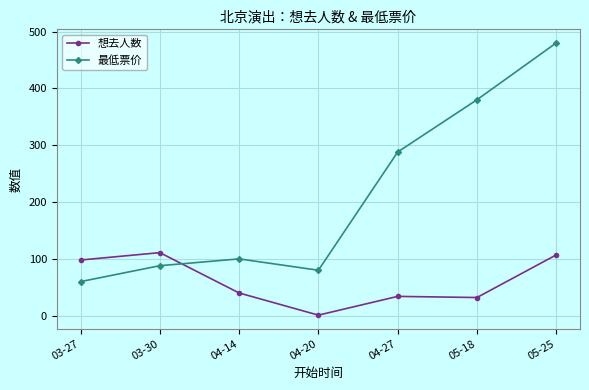

Which category has the highest value across all series?

05-25